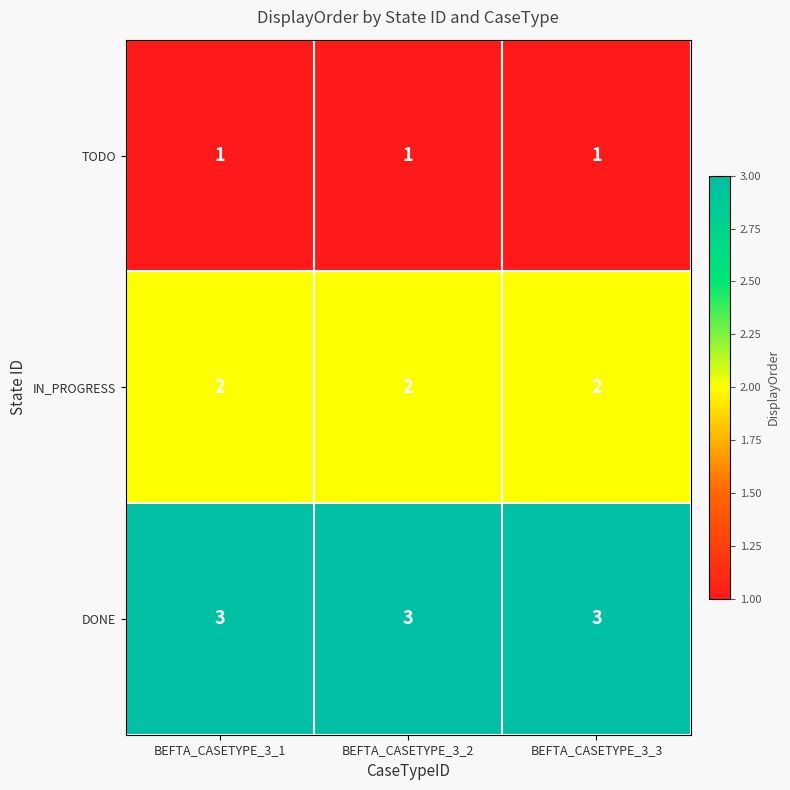

How many distinct data groups are displayed?

3